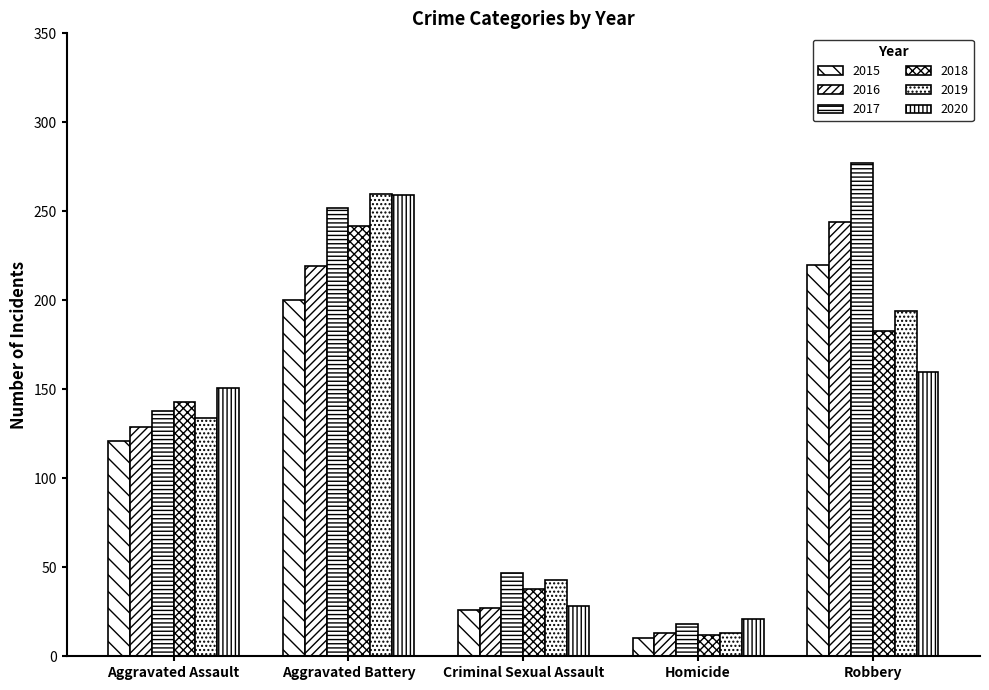

Count the number of data series in this chart.

6